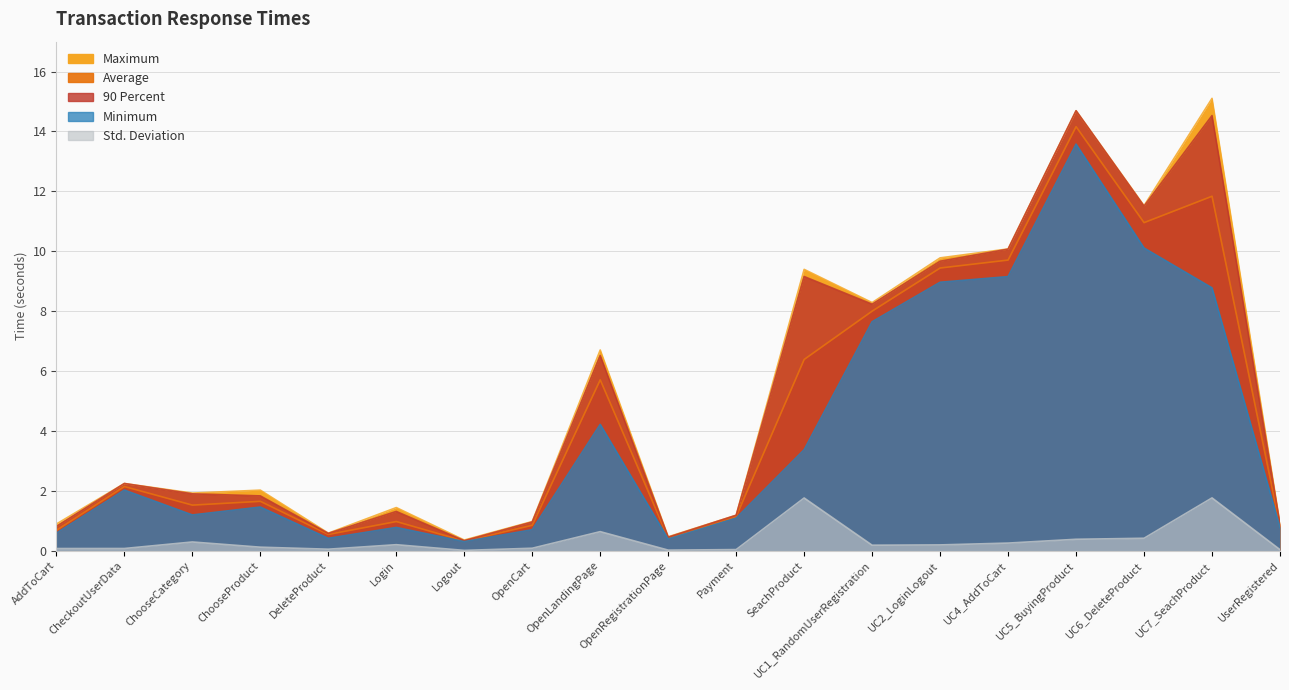

Is it true that 90 Percent equals 0.5 at OpenRegistrationPage?

True